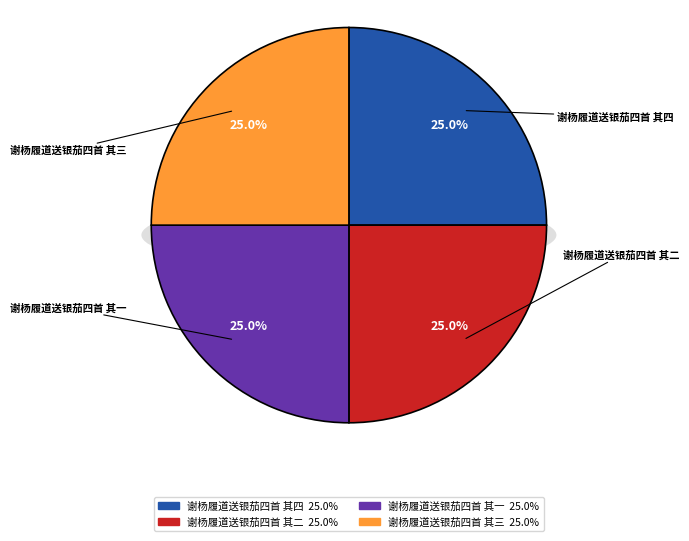

To the nearest percent, what percentage of the pie is 谢杨履道送银茄四首 其四?

25%